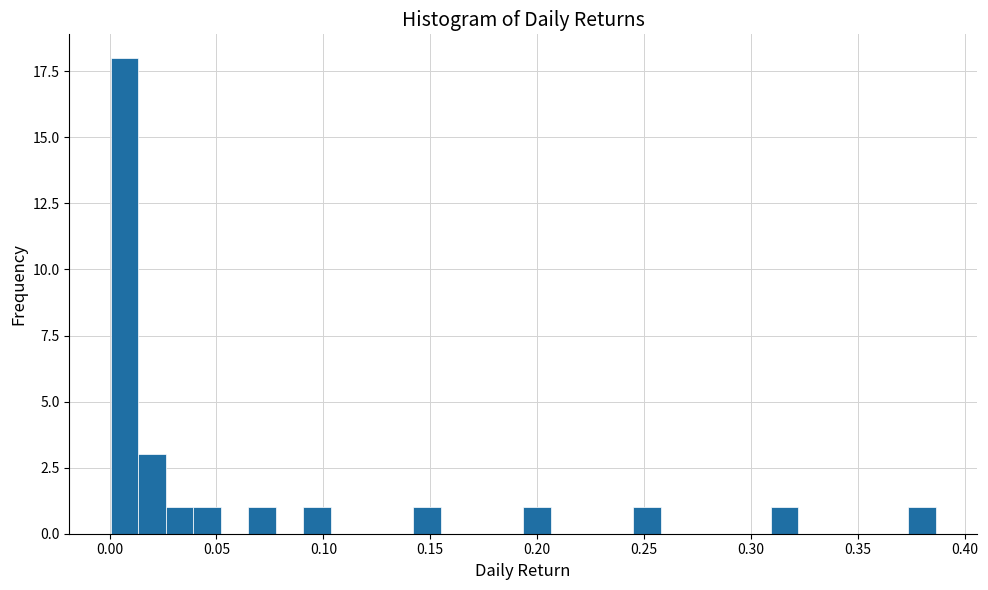

Read against the x-axis, roughly where is the centre of the tallest bar?

0.005